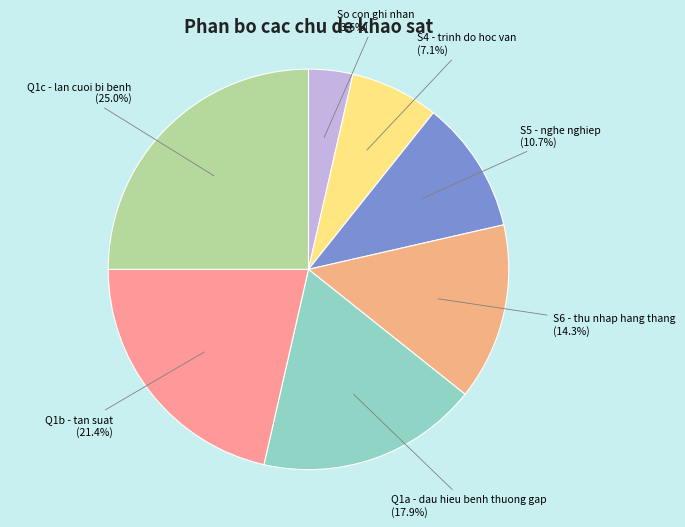

The S4 - trinh do hoc van slice represents 7% of the pie. True or false?

True